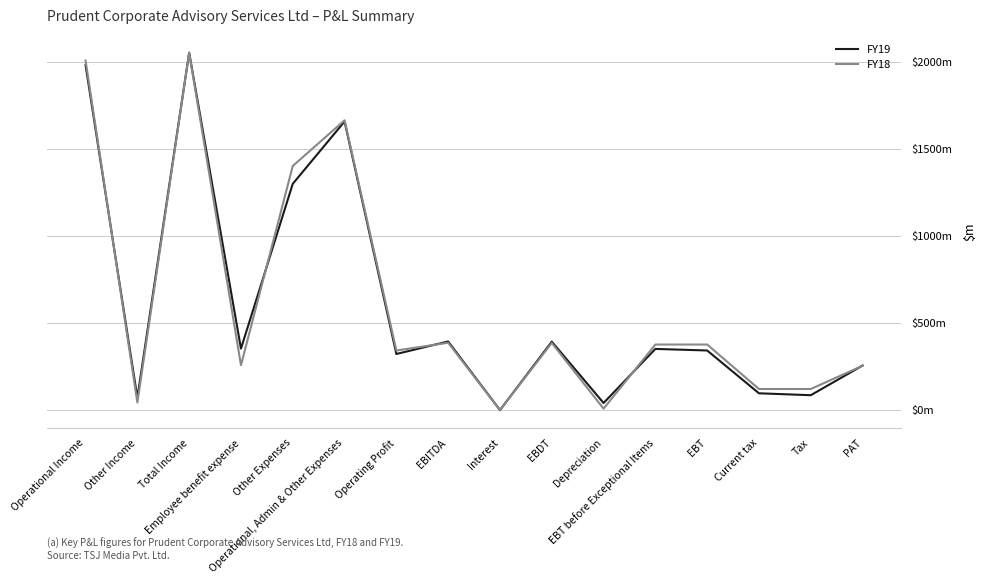

Which category has the highest value in the FY18 series?

Total Income